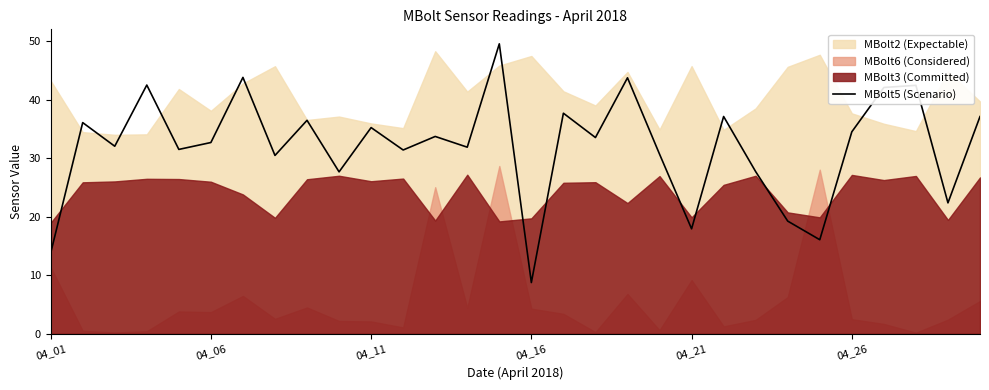

At which label does MBolt5 (Scenario) reach its minimum?

04_16